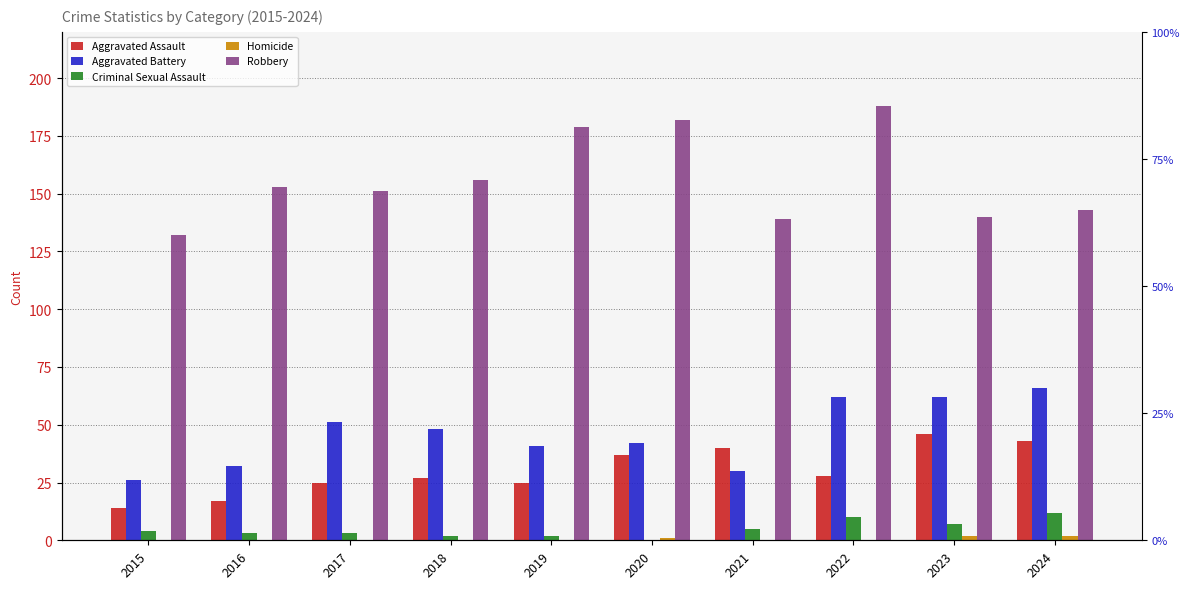

Are the bars horizontal?

No